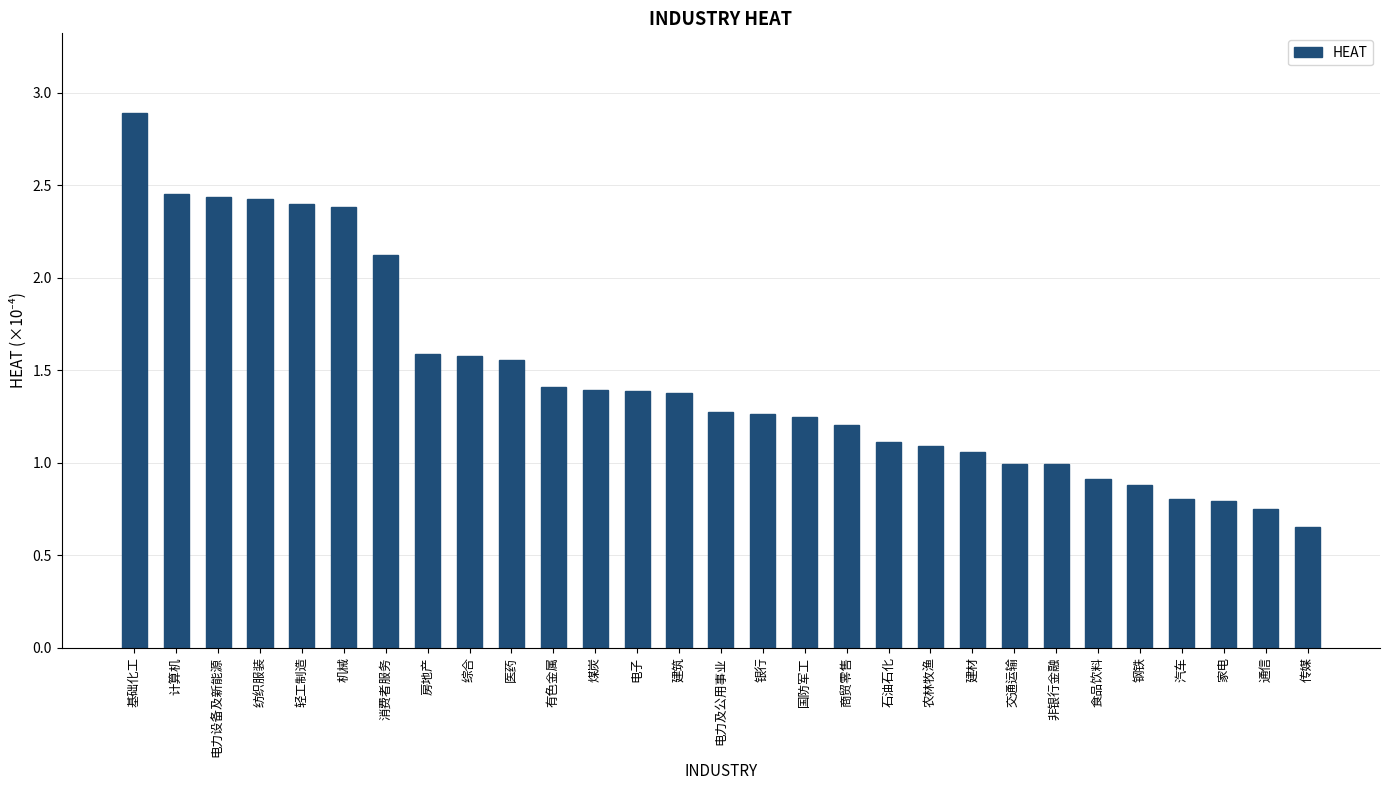

What is the value of the 11th bar from the left?

1.4